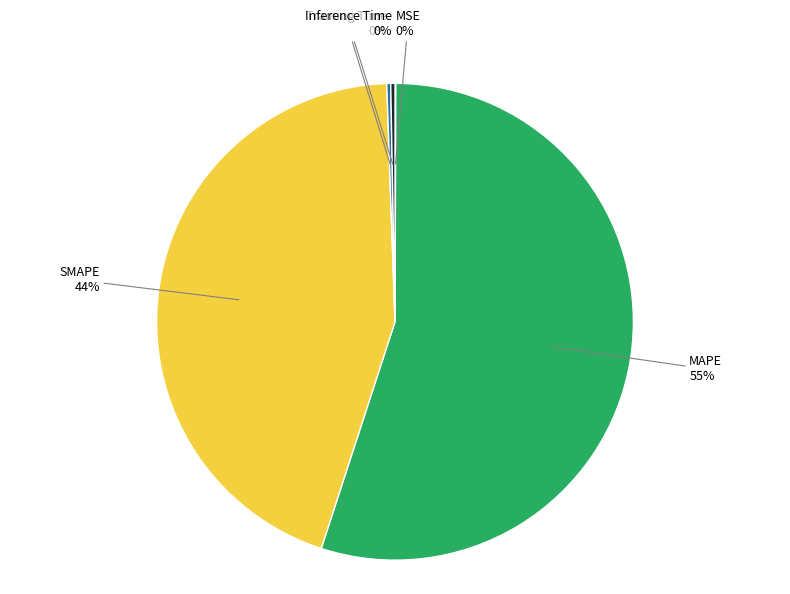

Does any single category account for the majority?

Yes